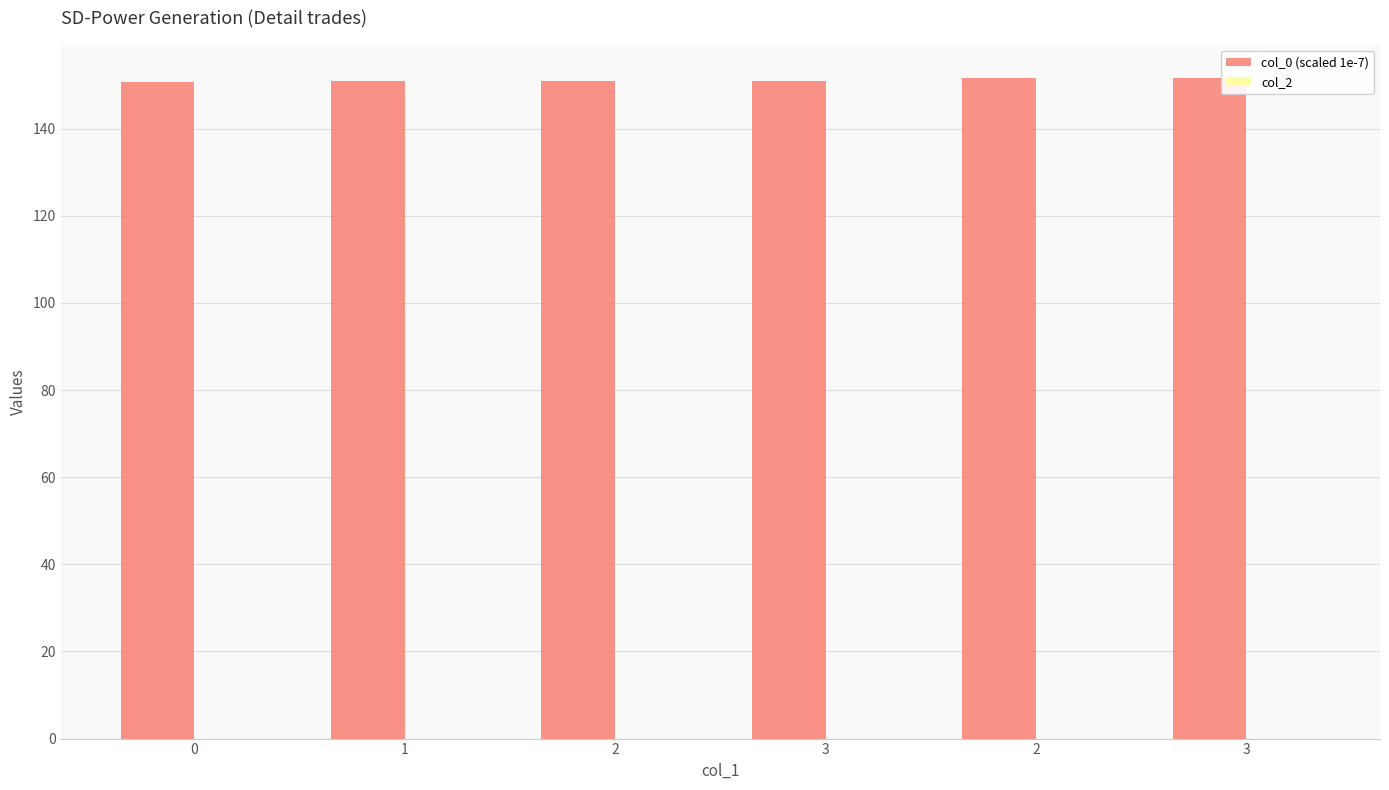

Count the number of data series in this chart.

1